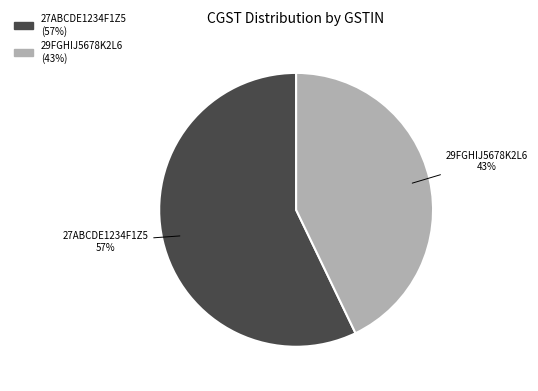

True or false: 27ABCDE1234F1Z5 accounts for 57% of the total.

True